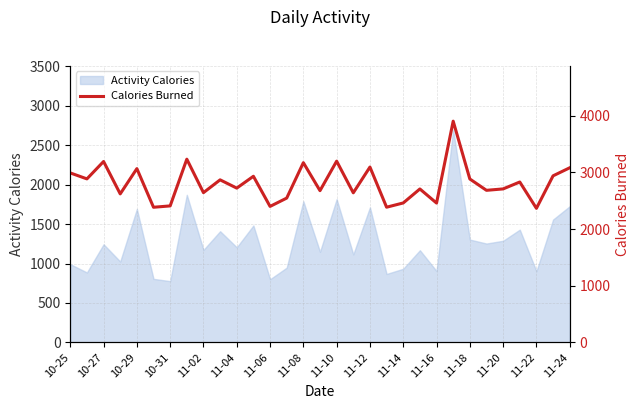

The value of Activity Calories at 10-29 is 2550. True or false?

False